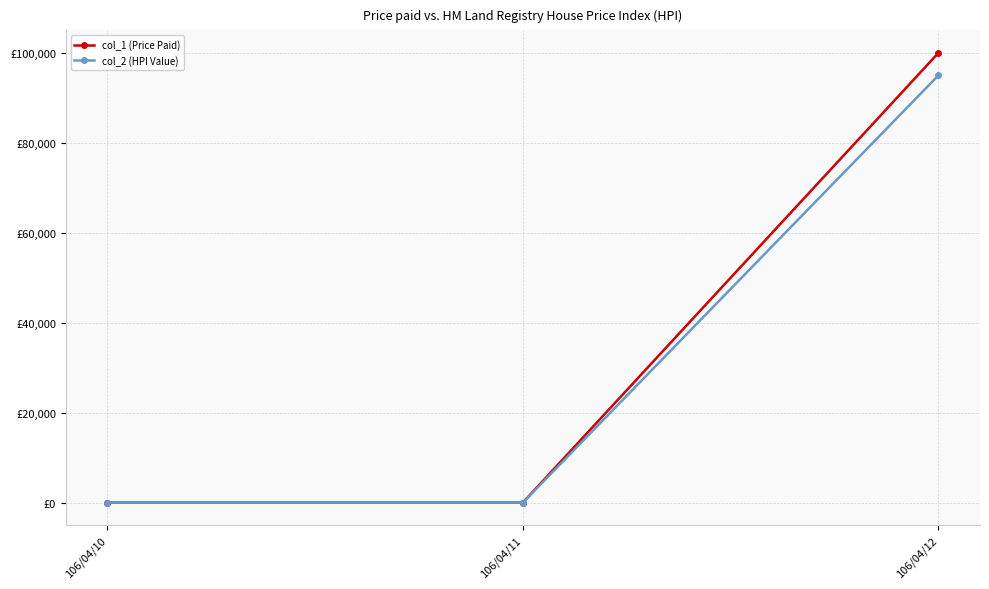

Does the chart have visible grid lines?

Yes